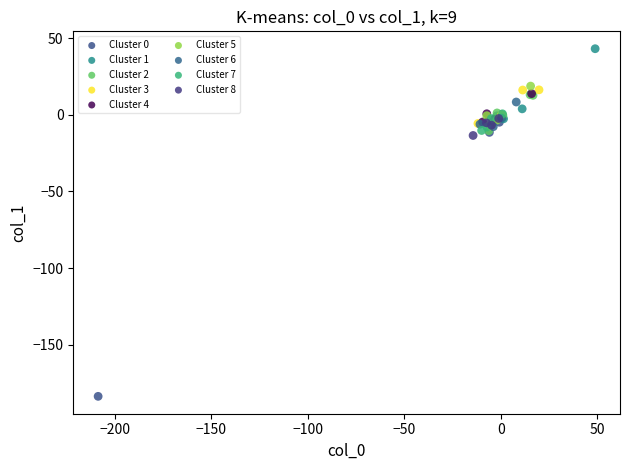

Which series contains the highest Y value?

Cluster 1